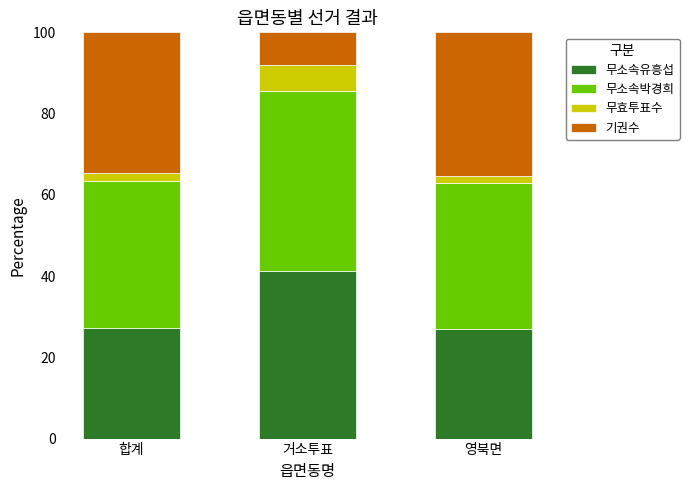

What is the maximum value for 무소속유흥섭?

41.2